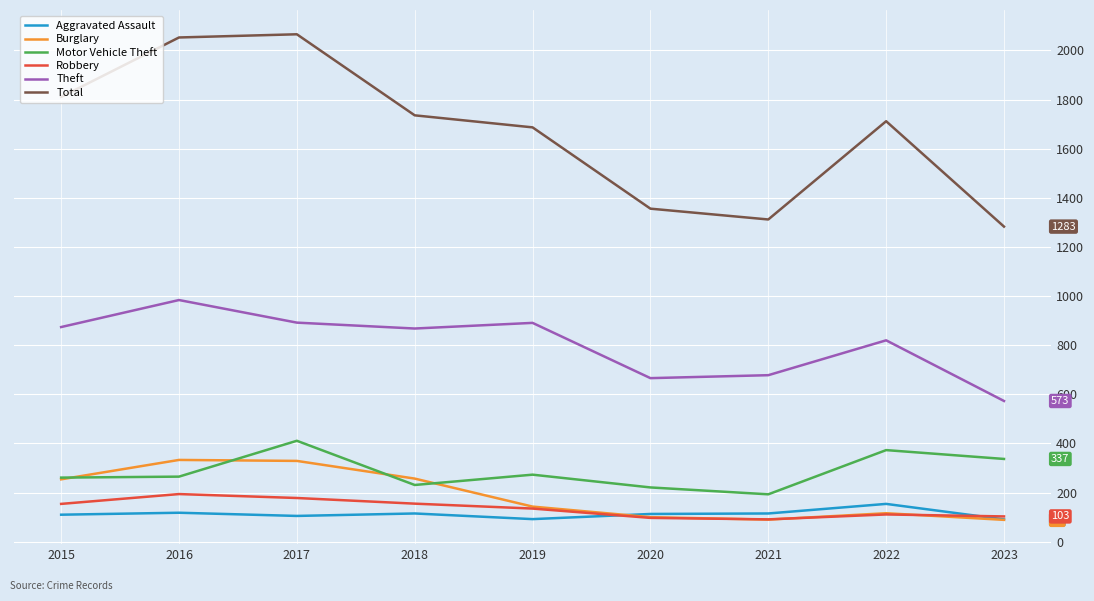

True or false: Robbery and Motor Vehicle Theft intersect in this chart.

False